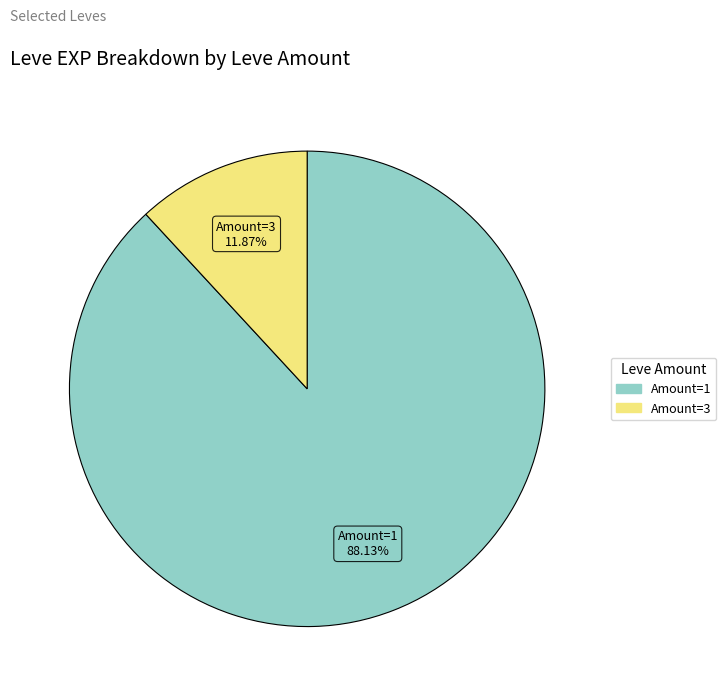

Does any single category account for the majority?

Yes